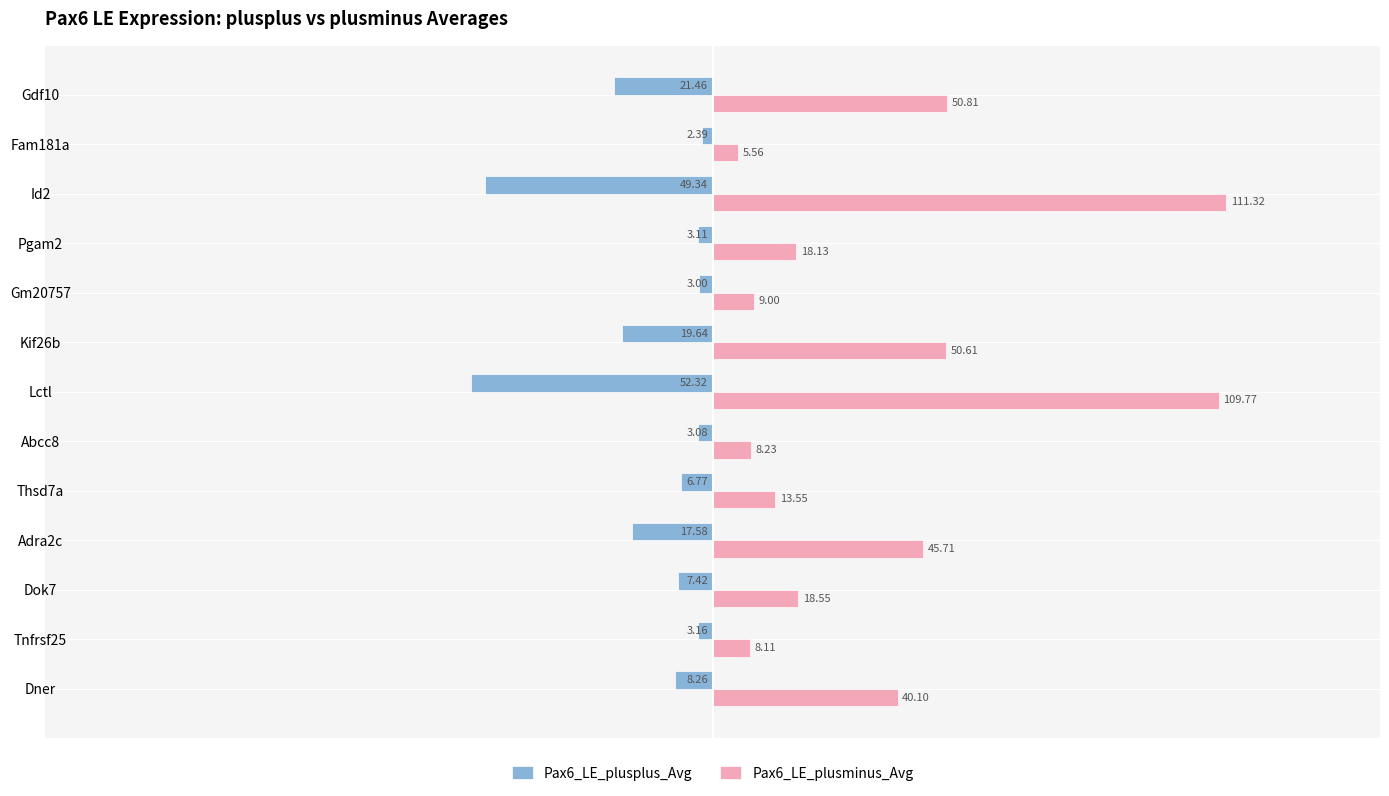

Reading left to right, list all the values displayed in this chart.

Pax6_LE_plusplus_Avg: -8.3	-3.2	-7.4	-17.6	-6.8	-3.1	-52.3	-19.6	-3.0	-3.1	-49.3	-2.4	-21.5
Pax6_LE_plusminus_Avg: 40.1	8.1	18.5	45.7	13.6	8.2	109.8	50.6	9.0	18.1	111.3	5.6	50.8